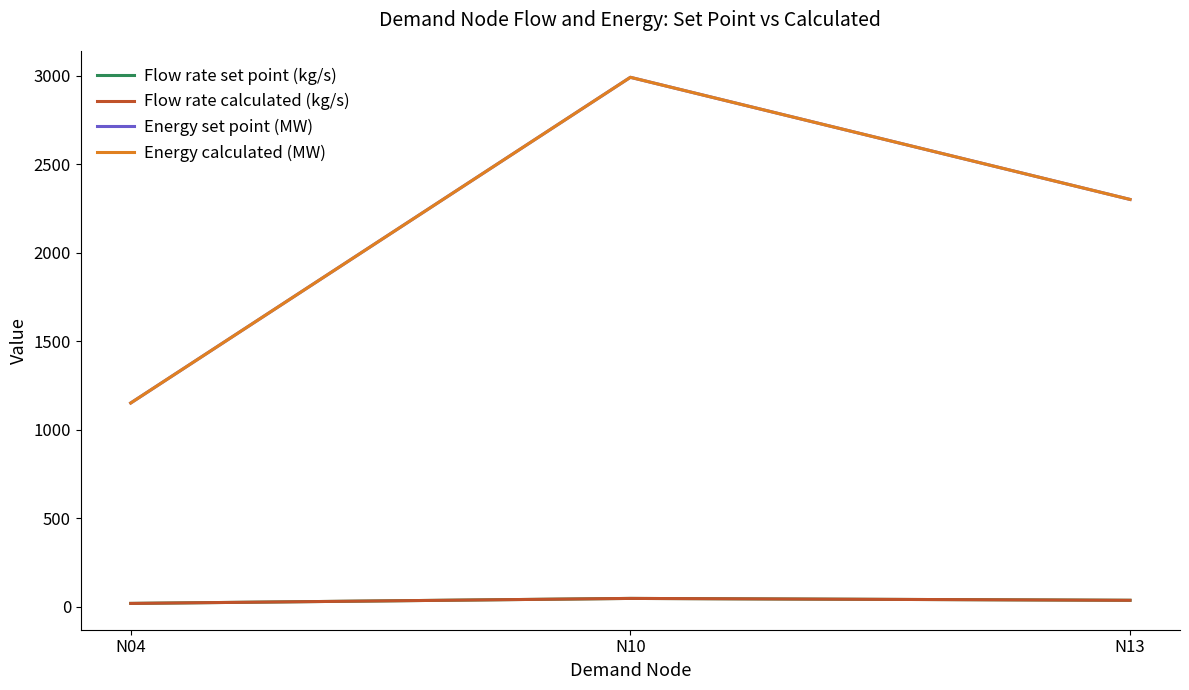

Which category has the highest value in the Energy calculated (MW) series?

N10